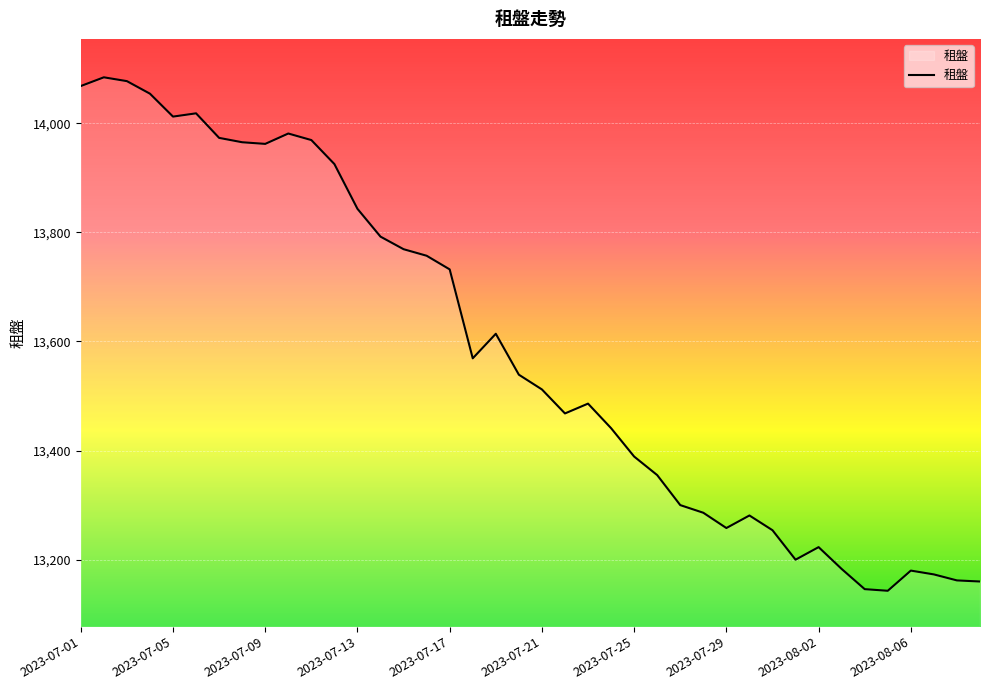

What is the minimum value shown in the chart?

13143